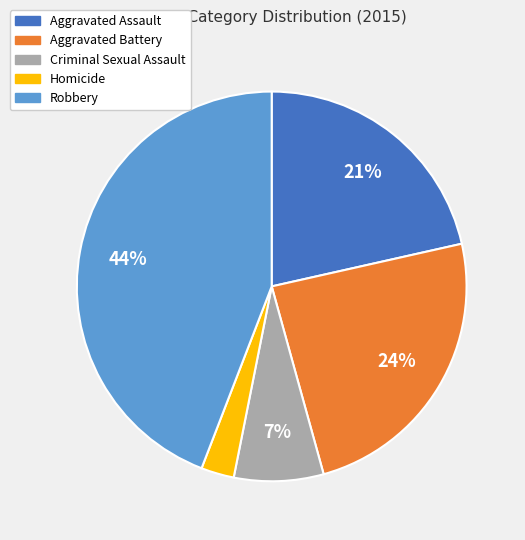

Rank the categories by value from highest to lowest.

Robbery, Aggravated Battery, Aggravated Assault, Criminal Sexual Assault, Homicide